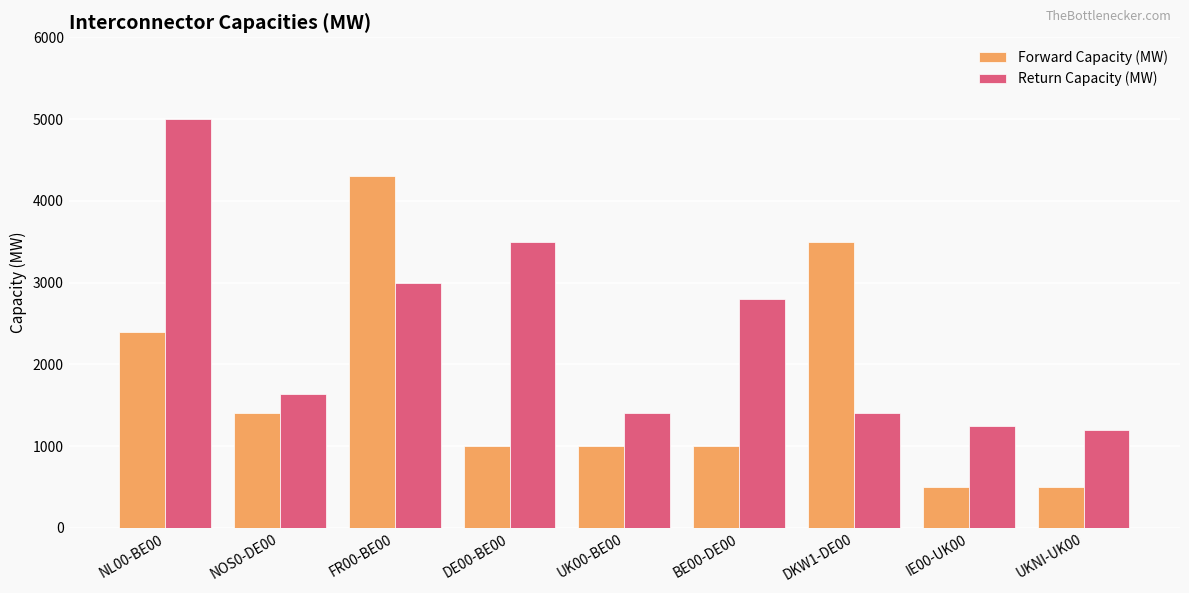

How many bars are there in each group?

2